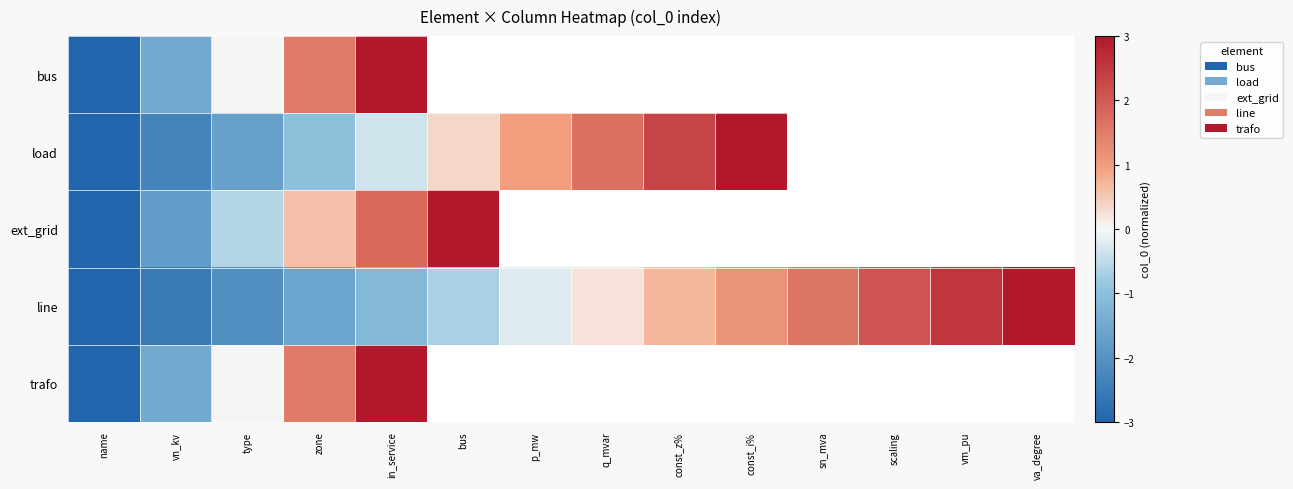

Which category has the highest value in the load series?

const_i%